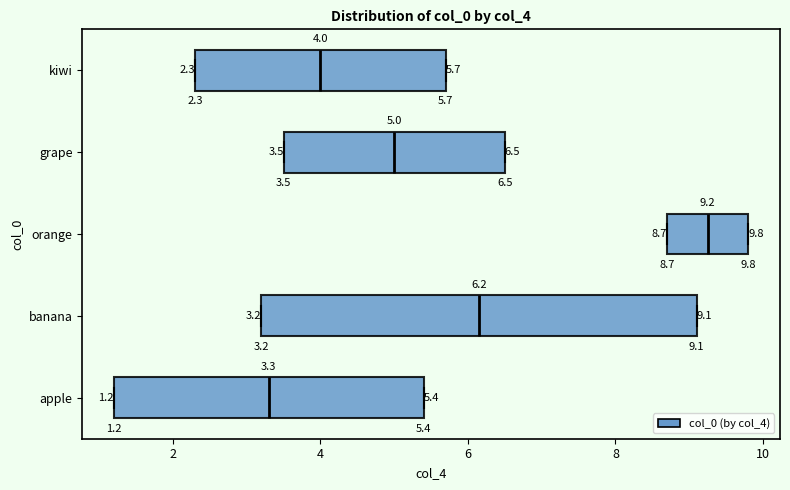

Which box is the widest, from its left edge to its right edge?

banana